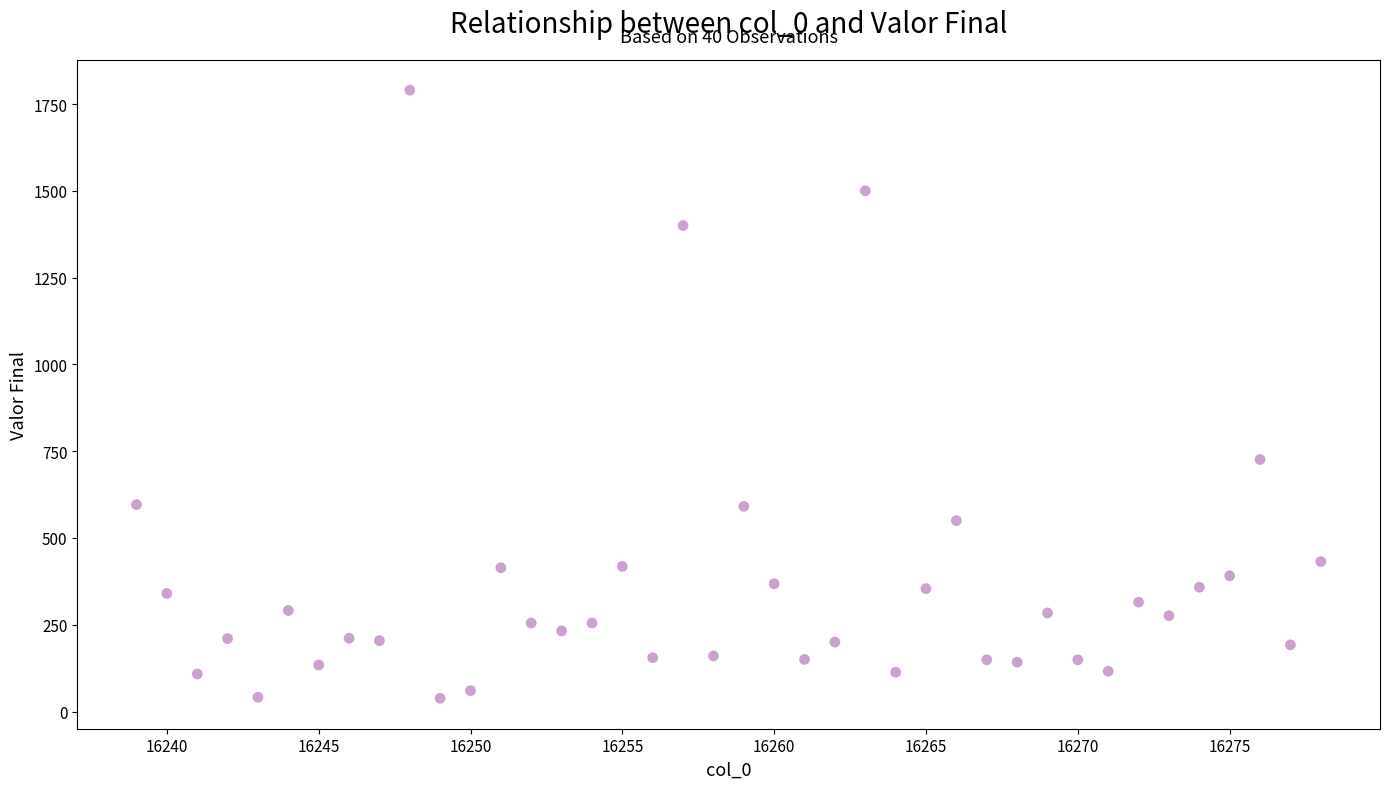

What is the range of Y values (max minus min)?

1752